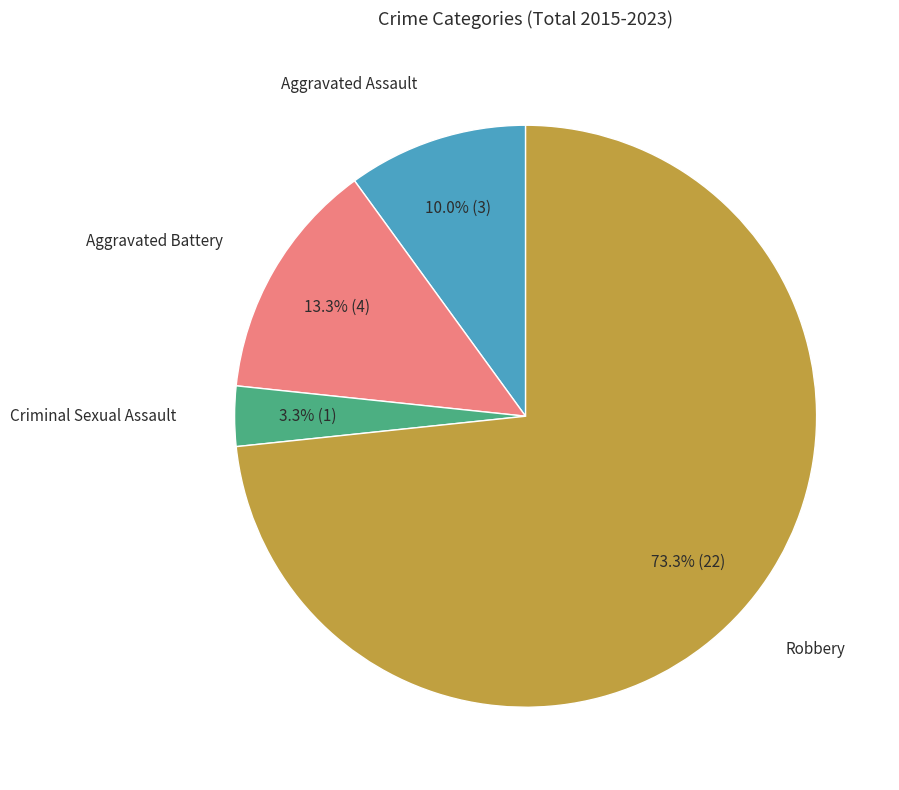

Is there any slice that represents more than half of the pie?

Yes